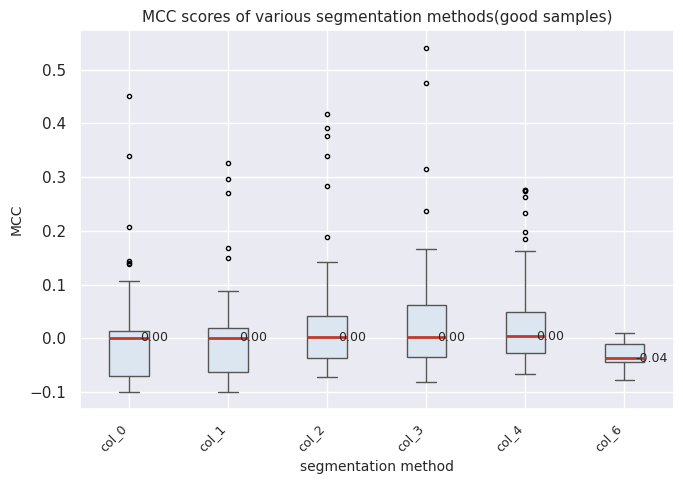

Which box is the tallest, from its lower edge to its upper edge?

col_3